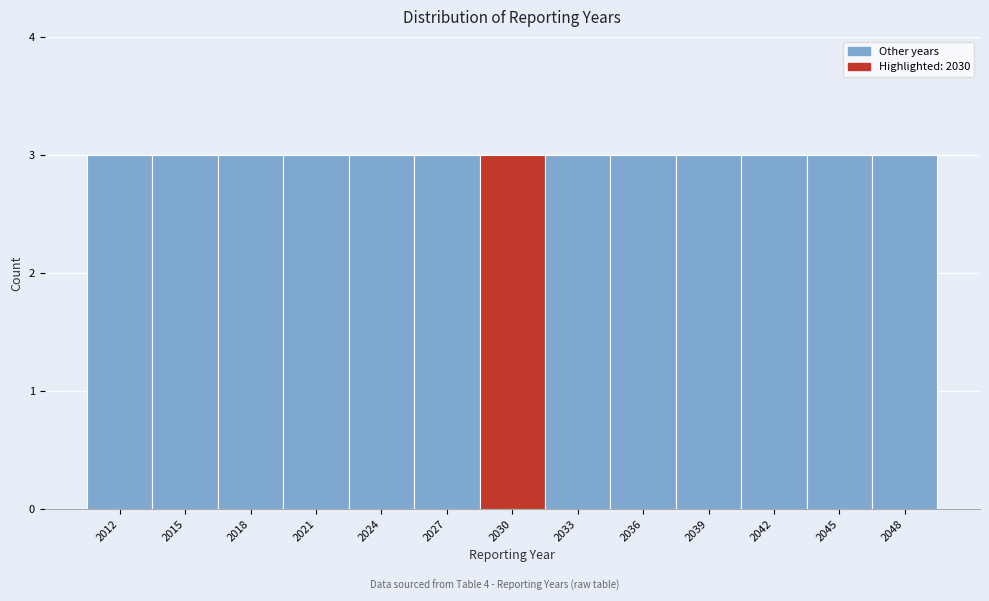

What is the height of the bar covering 2013.5 to 2016.5 on the x-axis? The values are not printed on the chart, so give them approximately, as read against the axis.

3